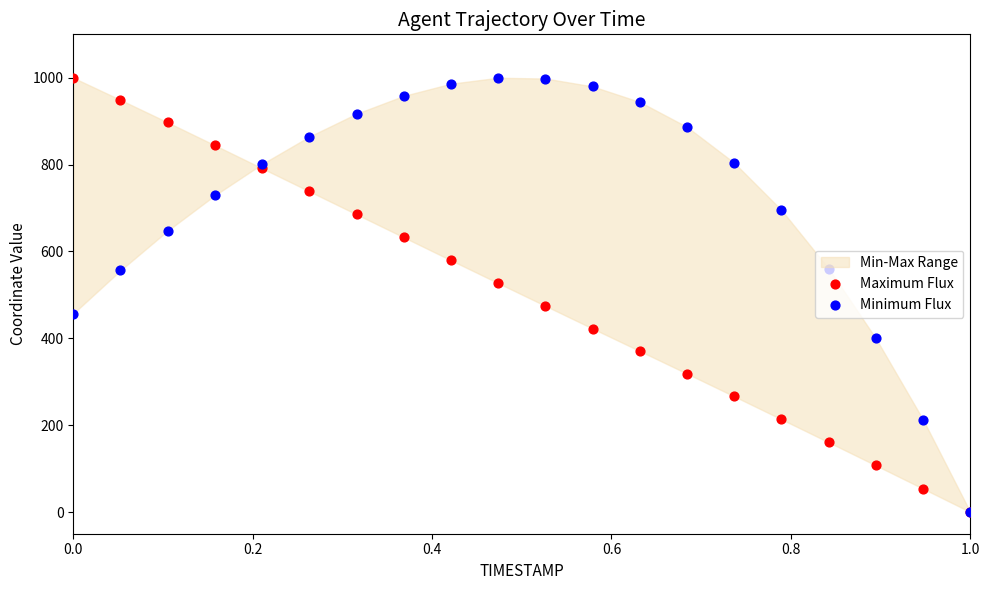

Which series has the largest total across all categories?

Minimum Flux